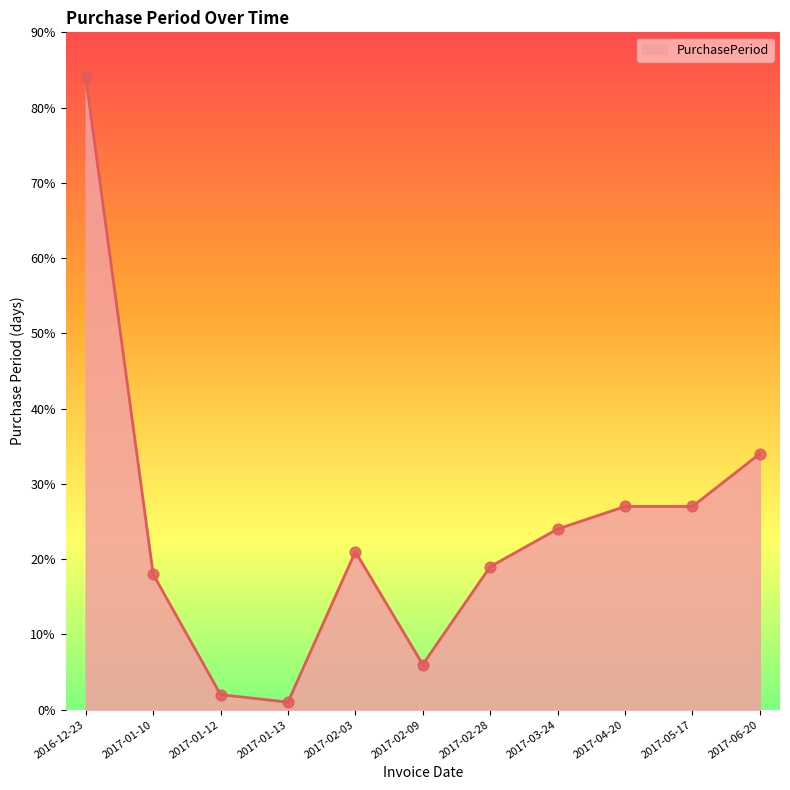

What is the ratio of the value at 2017-06-20 to the value at 2017-05-17?

1.3